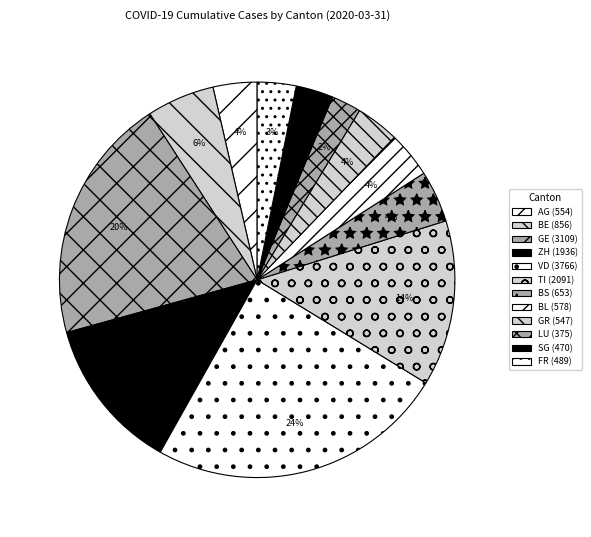

How many segments does this pie chart have?

12